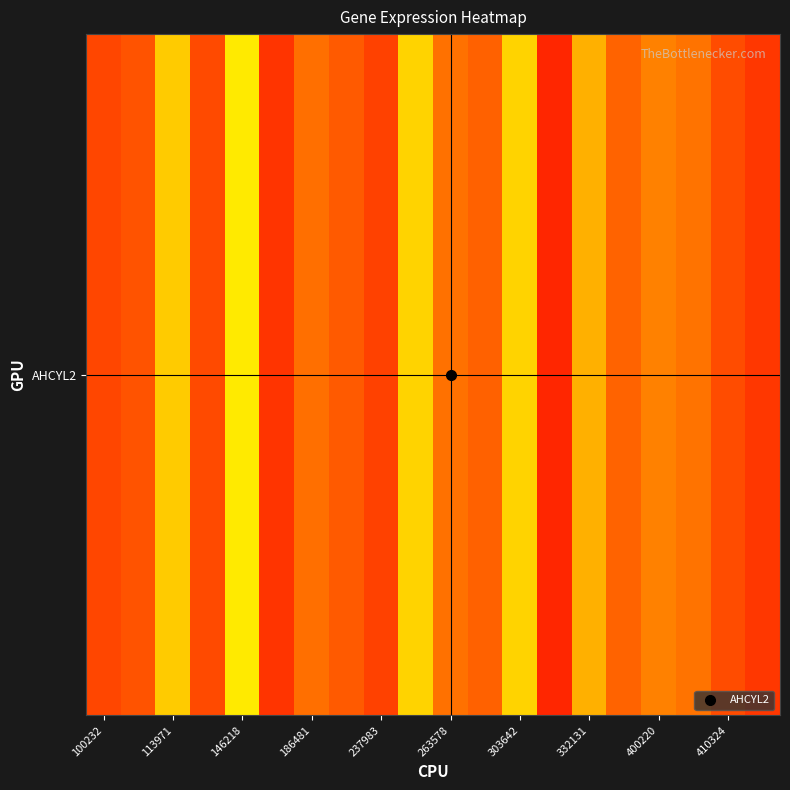

How many values are below 36?

9